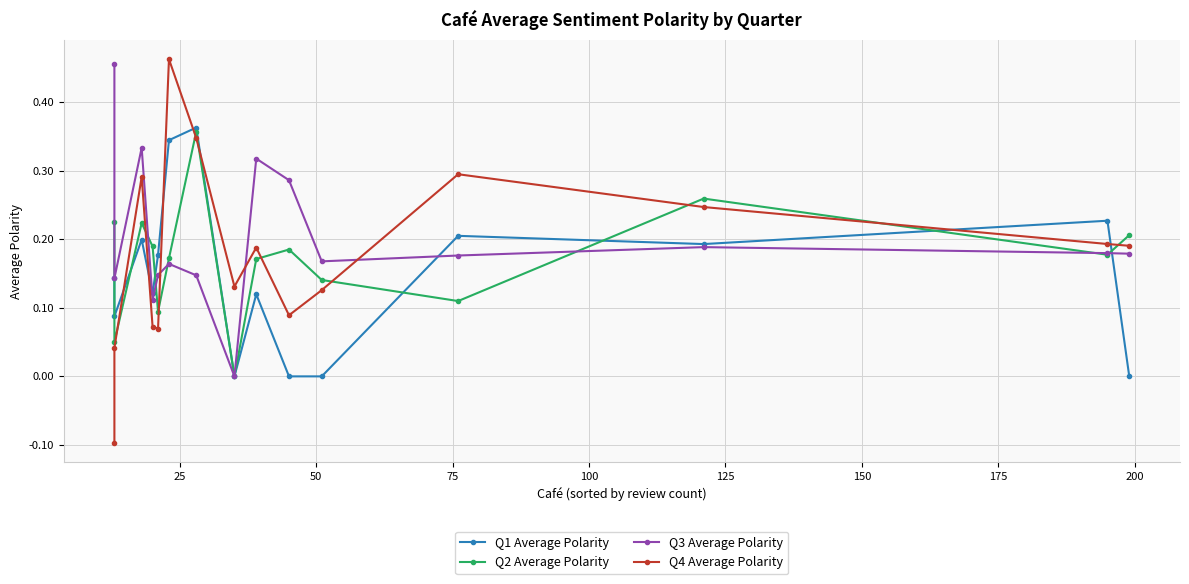

What is the maximum value for Q2 Average Polarity?

0.4